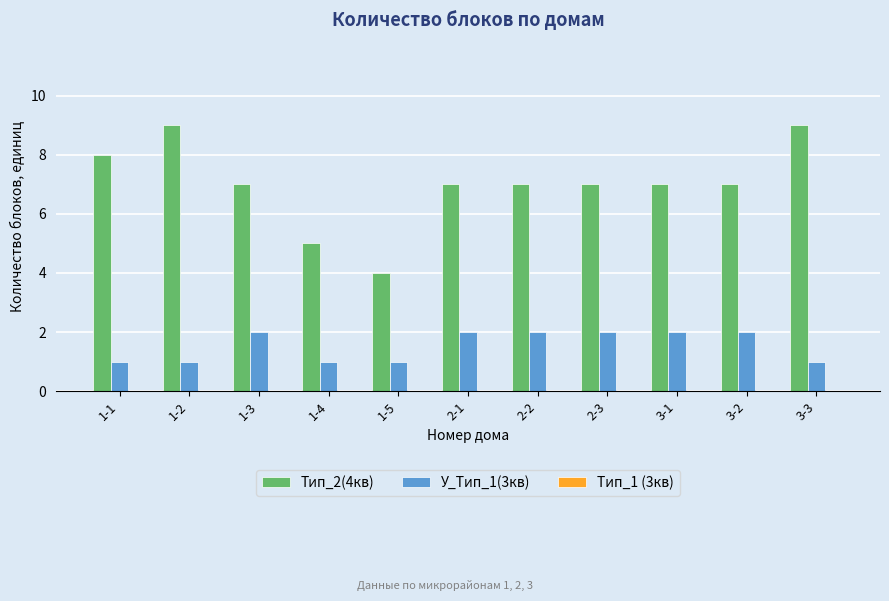

What is the maximum value shown in the chart?

9